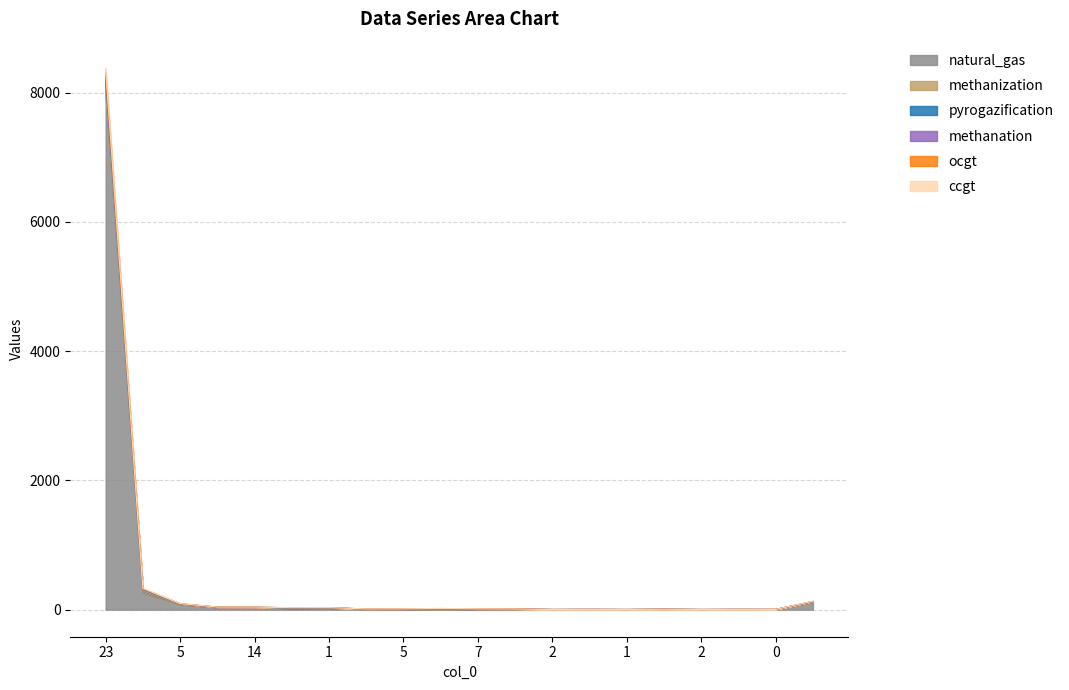

Does the chart display data point markers on the line(s)?

No